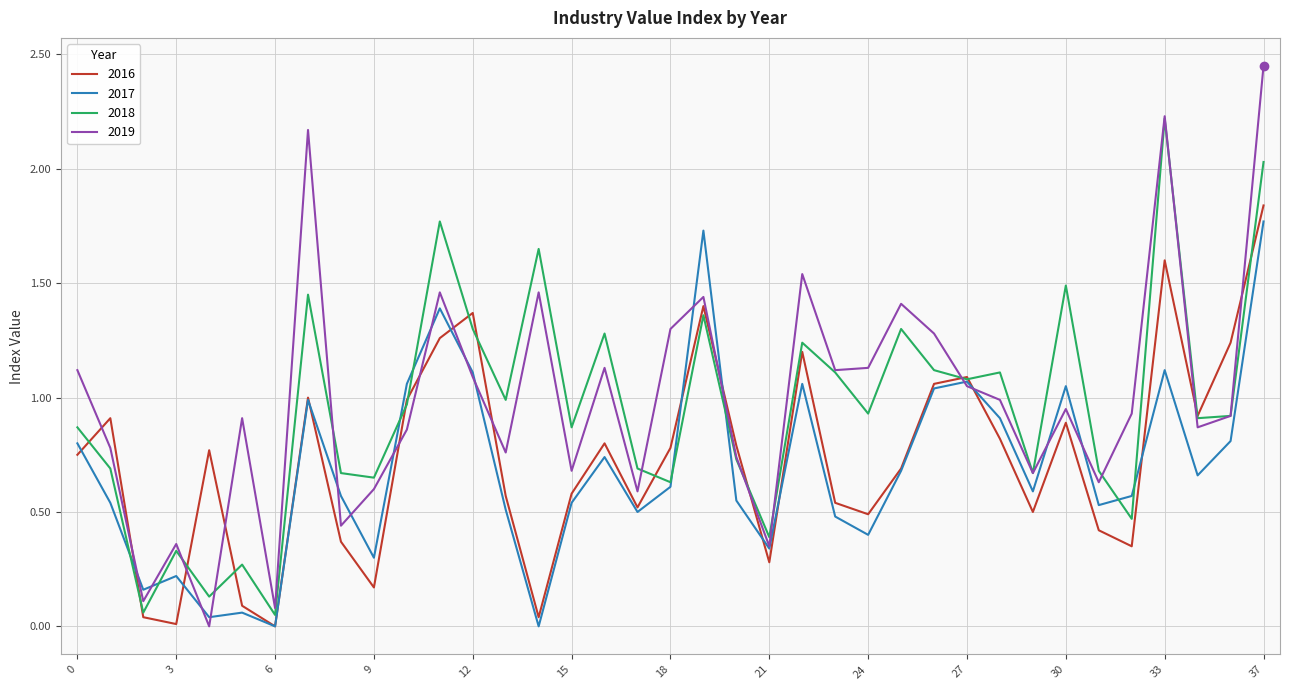

Which series has the largest range (max minus min)?

2019